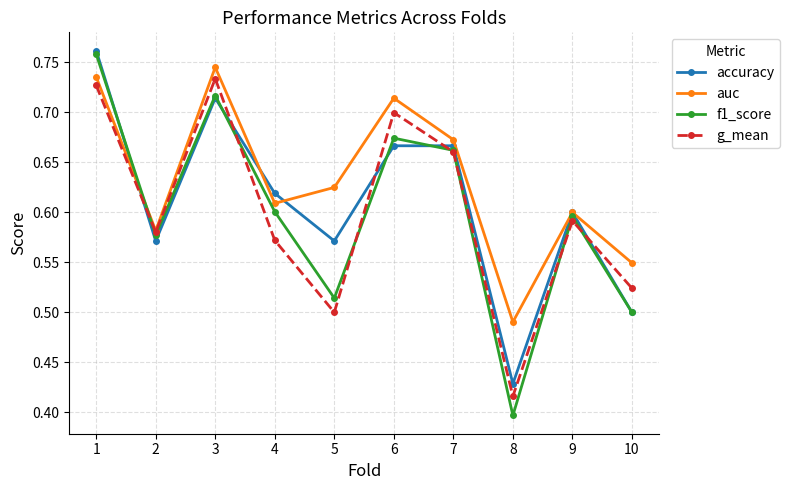

After their last crossing, which series has the higher values: f1_score or auc?

auc